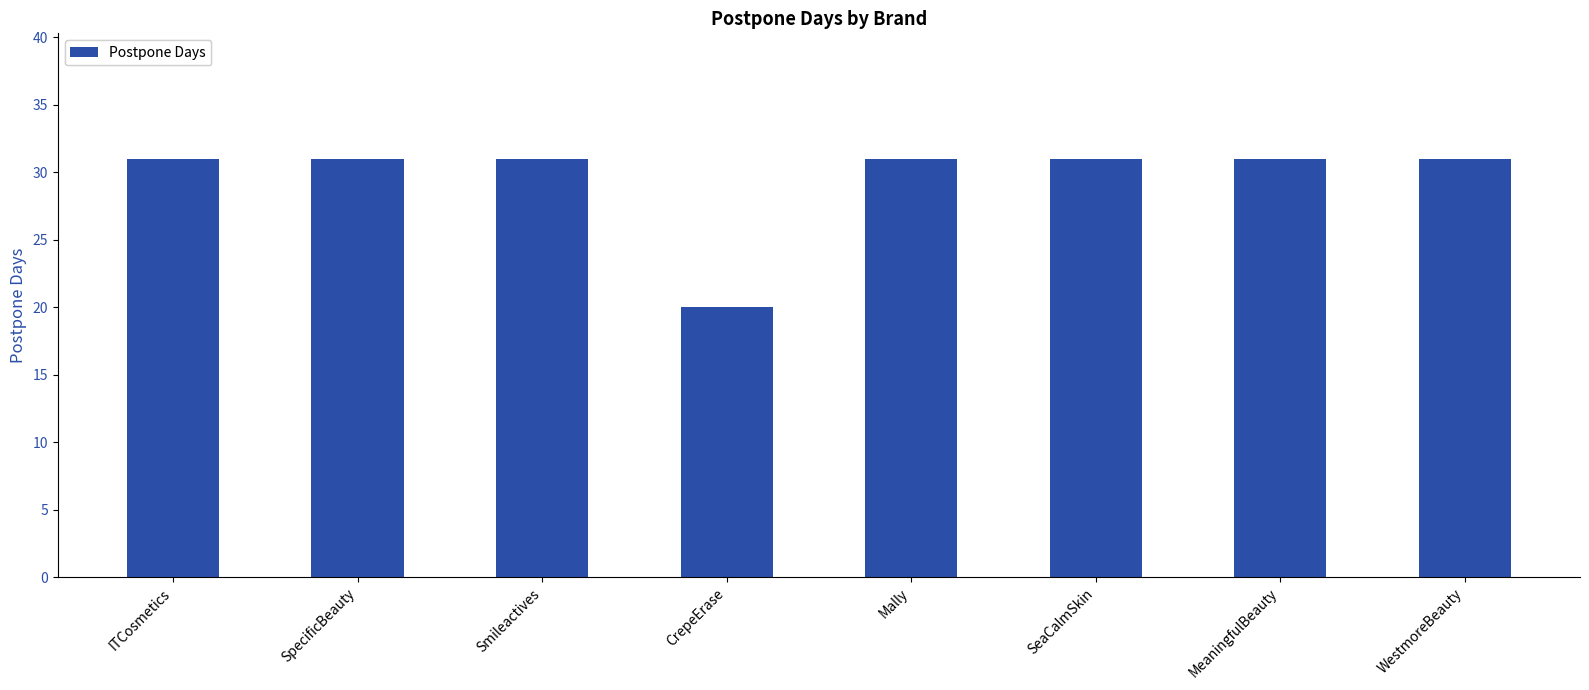

Reading left to right, list all the values displayed in this chart.

ITCosmetics=31	SpecificBeauty=31	Smileactives=31	CrepeErase=20	Mally=31	SeaCalmSkin=31	MeaningfulBeauty=31	WestmoreBeauty=31